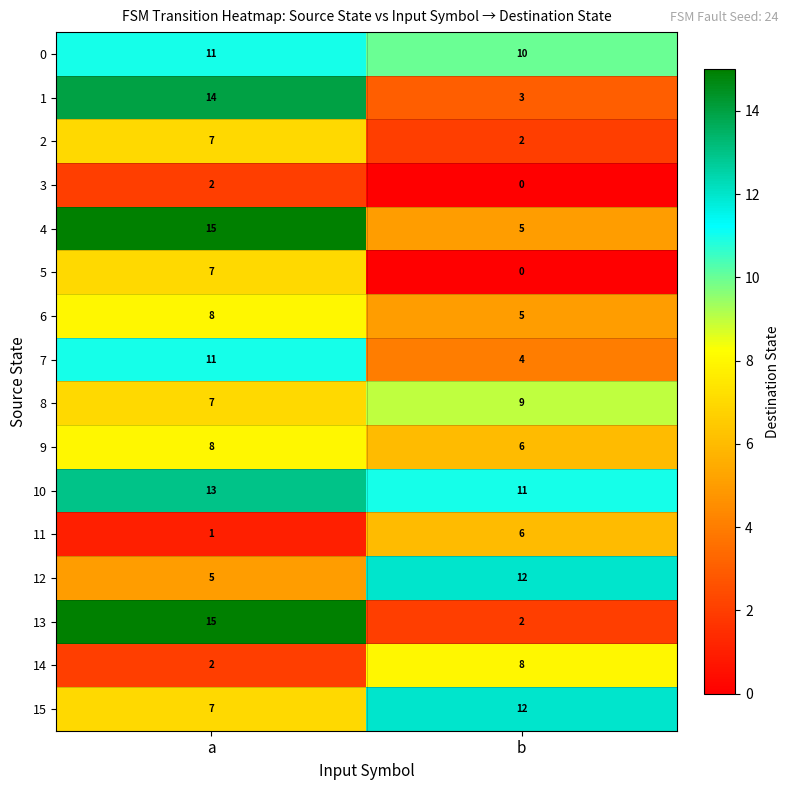

What is the maximum value shown in the chart?

15